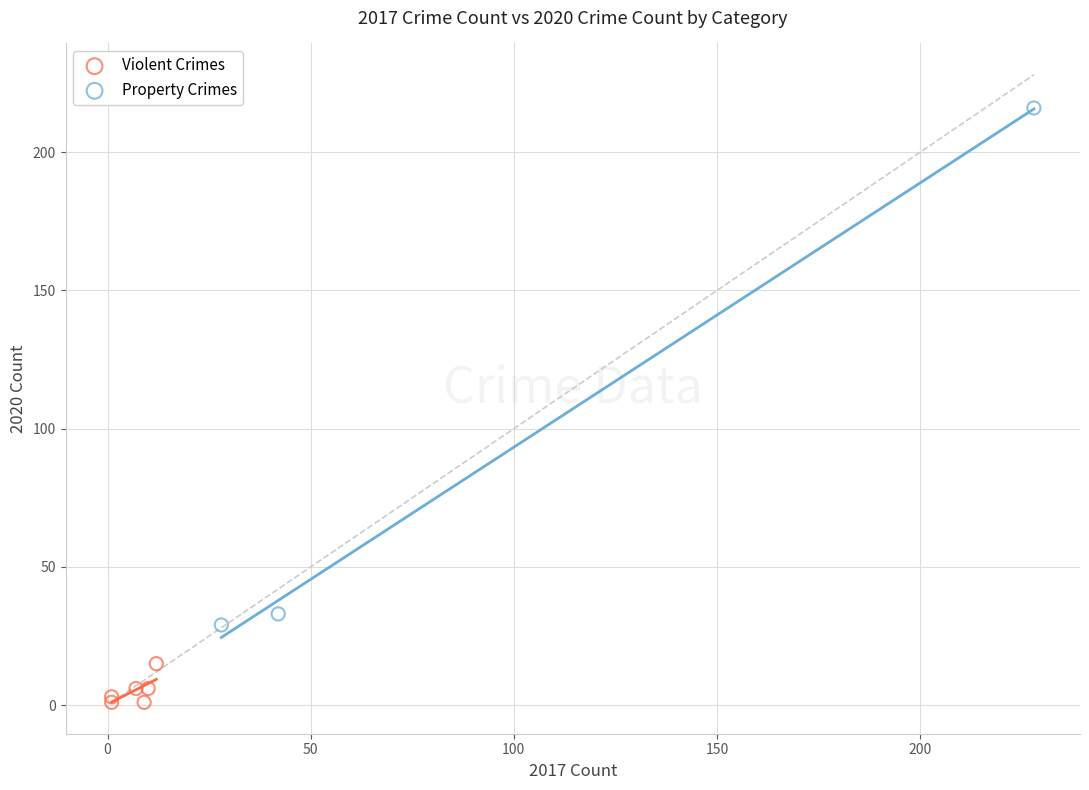

Which series has the largest Y range (max minus min)?

Property Crimes